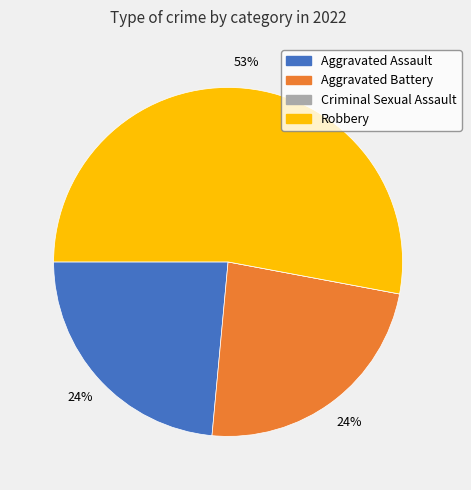

To the nearest percent, what is the difference between the Robbery and Aggravated Battery slice percentages?

29%